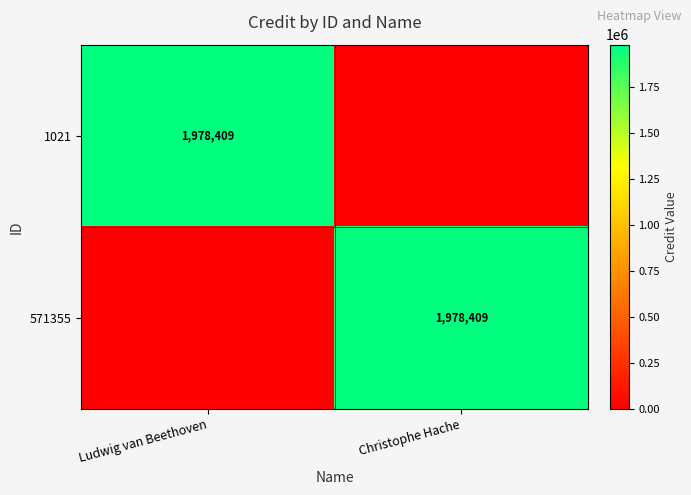

True or false: 571355 has a value of 1978409 at Christophe Hache.

True